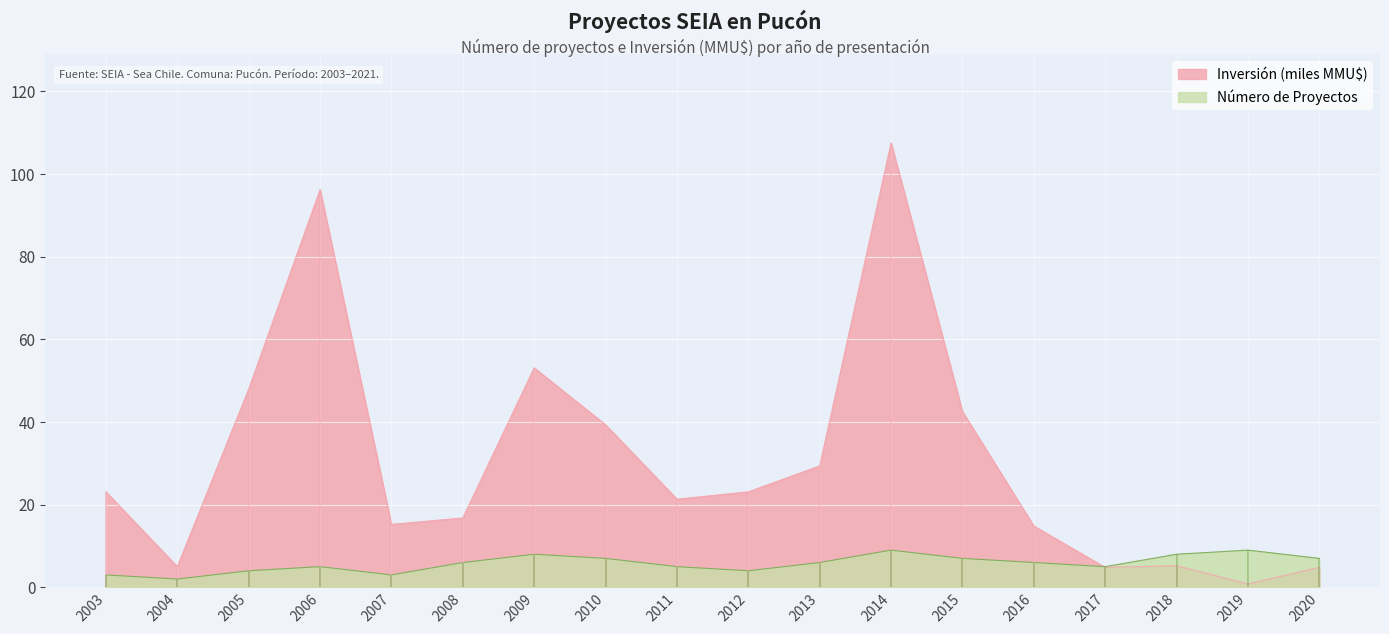

In Inversión (MMU$), how many points are higher than both neighbors (excluding endpoints)?

4